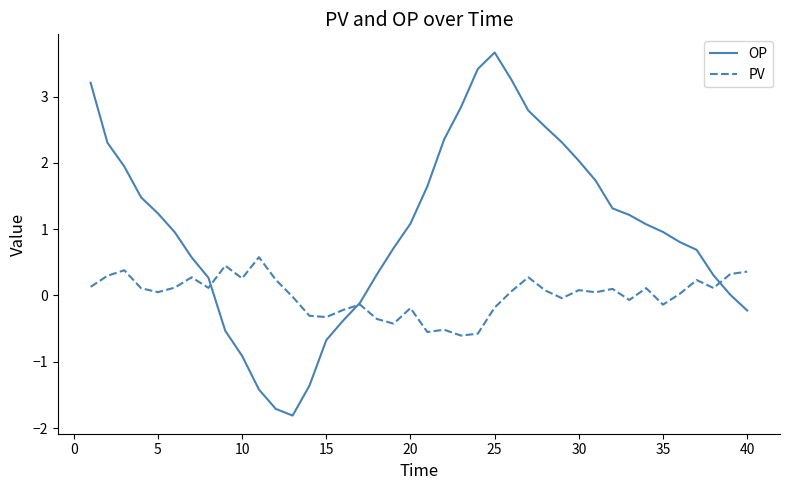

What is the greatest value displayed?

3.7